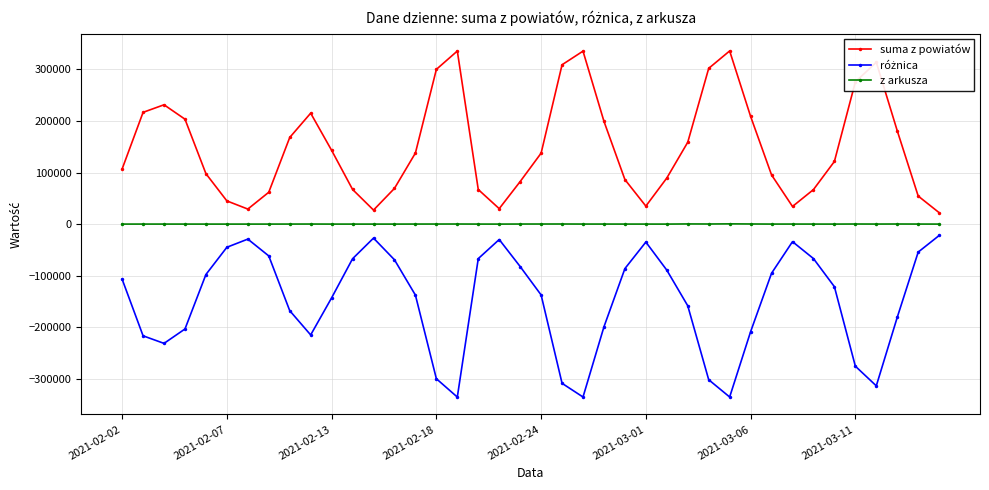

What is the average value of the z arkusza series?

72